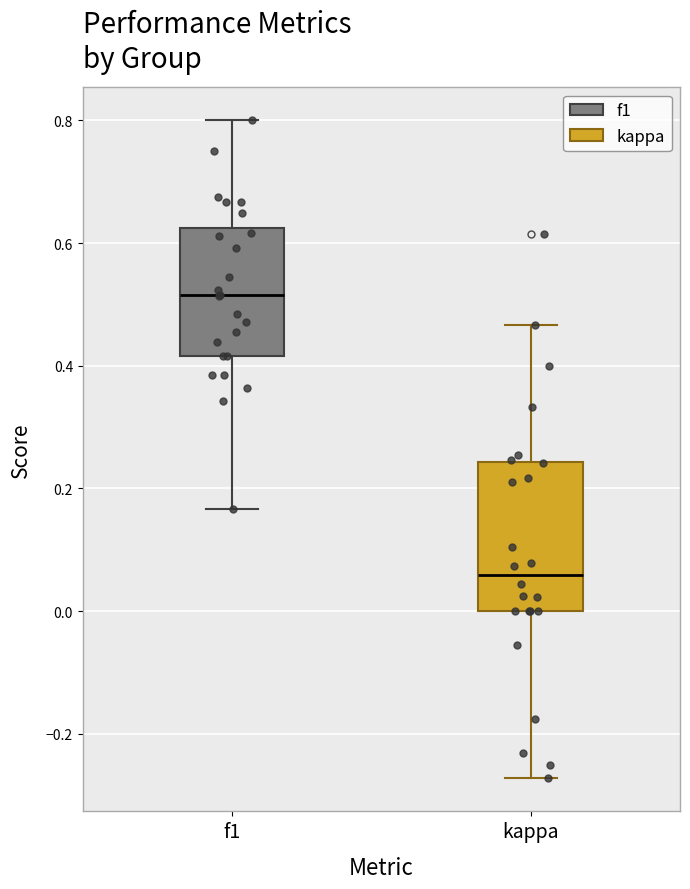

Which box has the highest median line?

f1